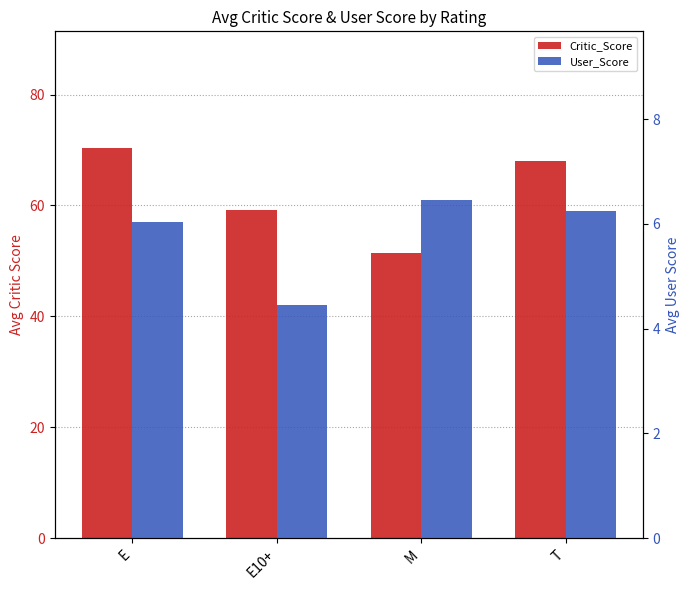

How many values in the User_Score series exceed 6?

3